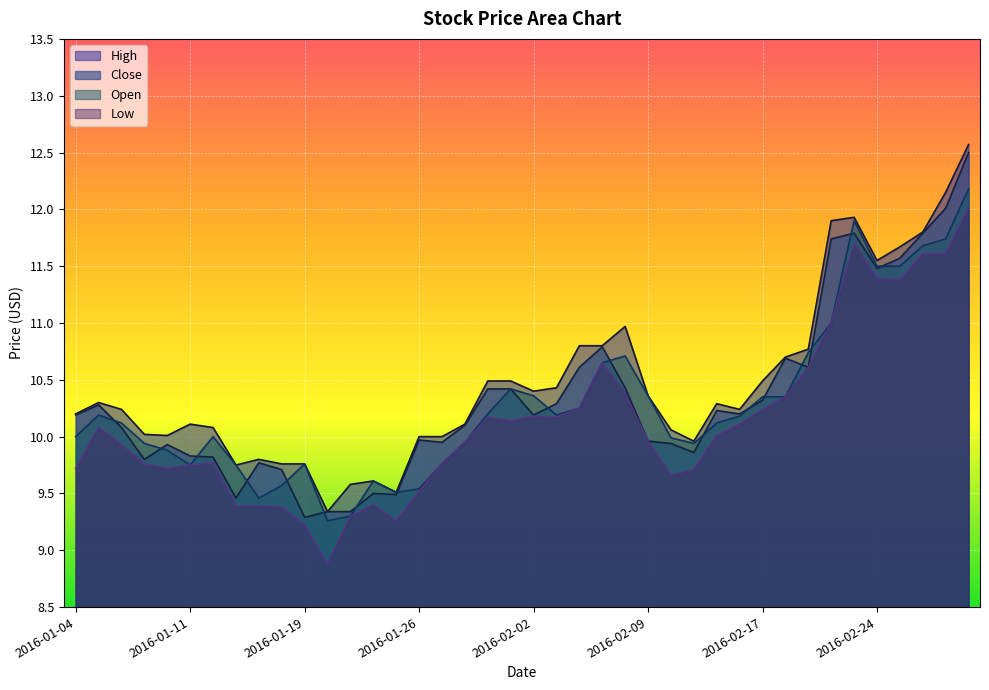

True or false: Low and High intersect in this chart.

False